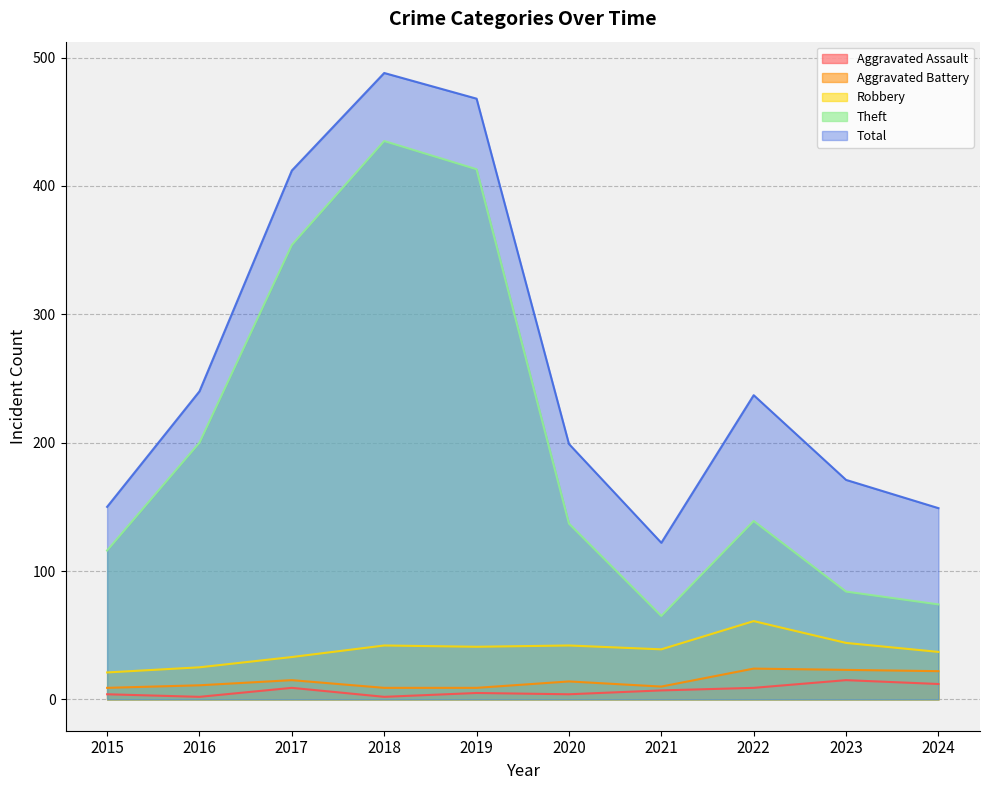

True or false: Total and Robbery cross at least once.

False